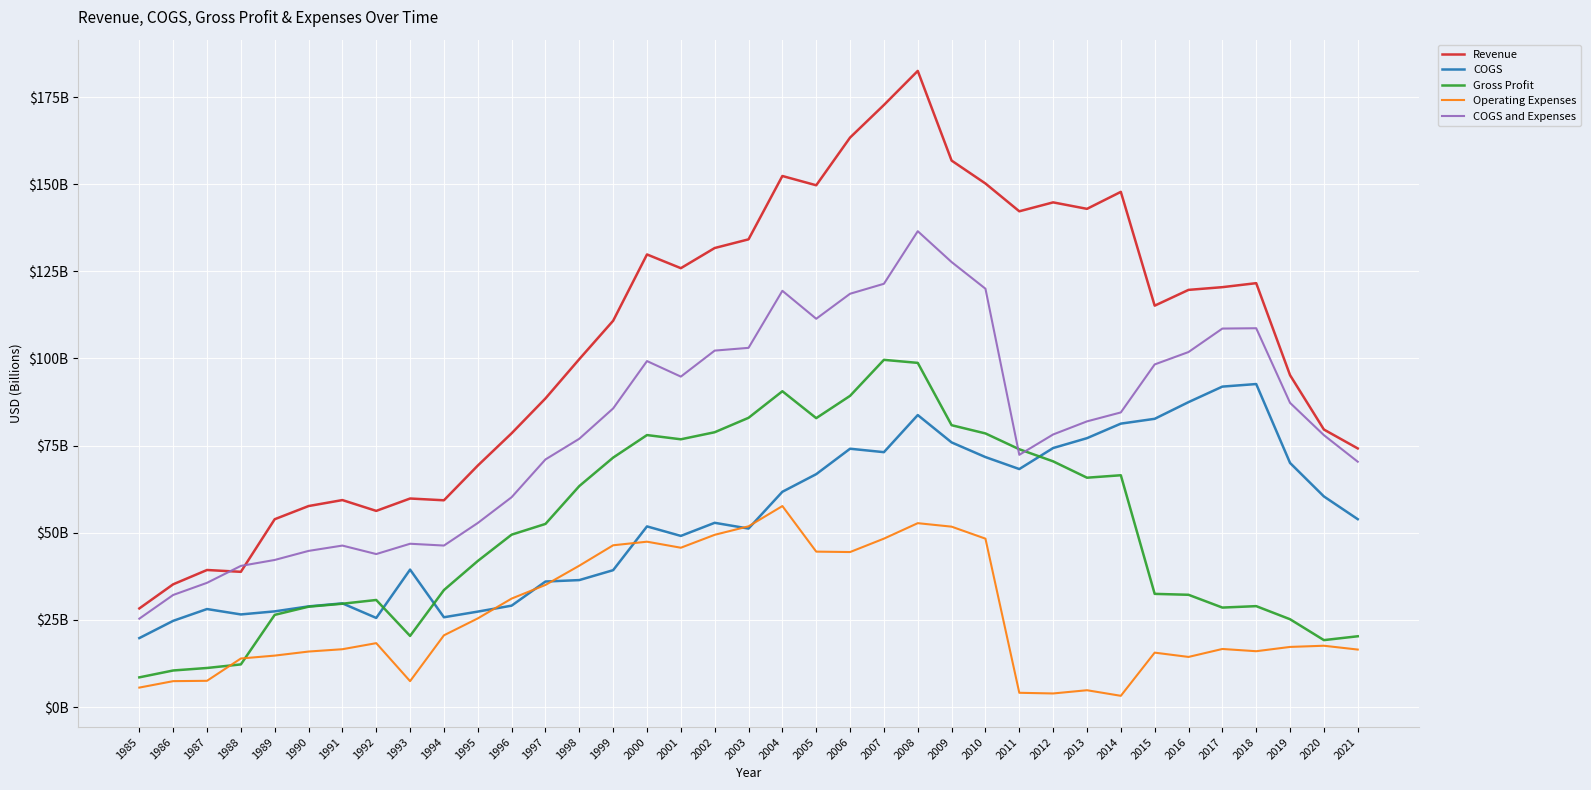

Which series has the widest spread of values?

Revenue